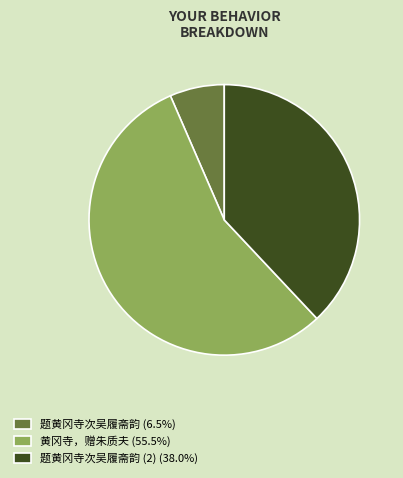

Count the number of slices in the pie.

3